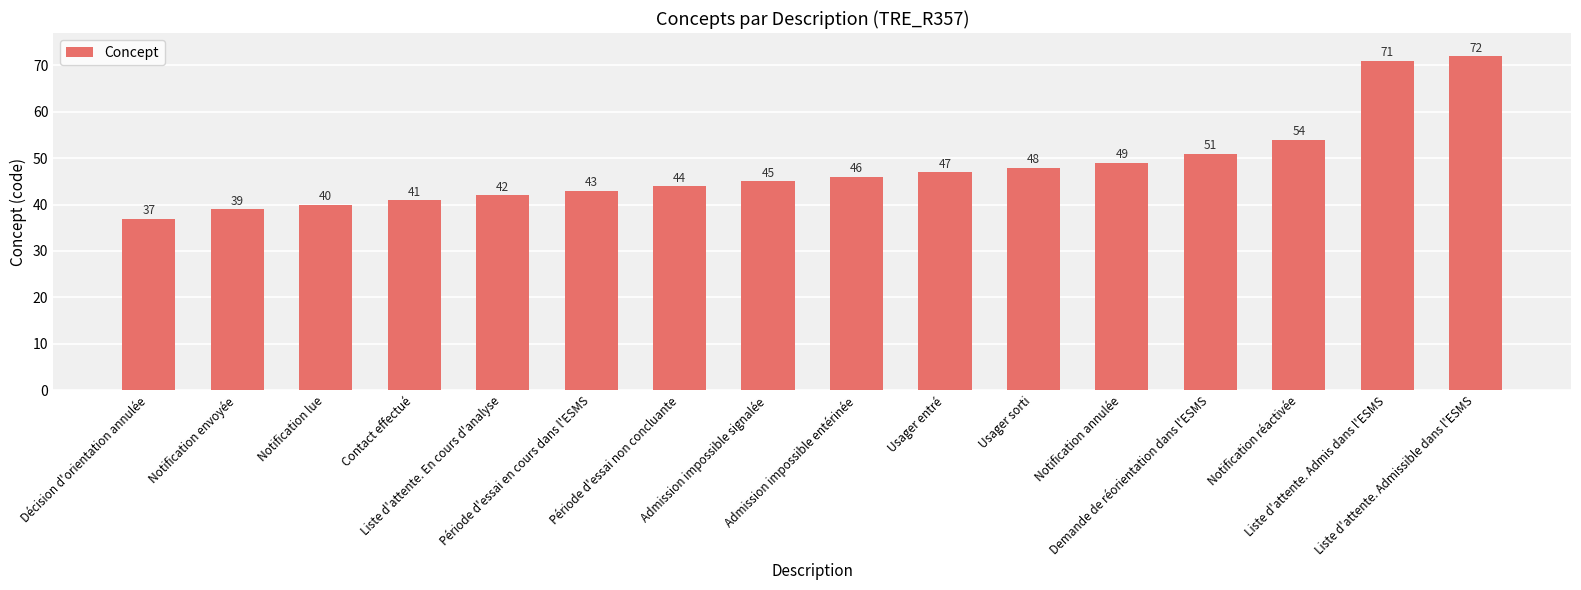

What is the greatest value displayed?

72